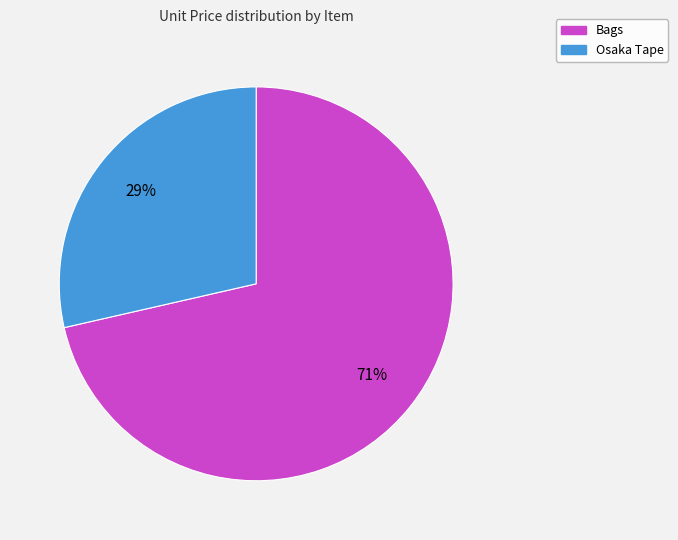

Does any single category account for the majority?

Yes